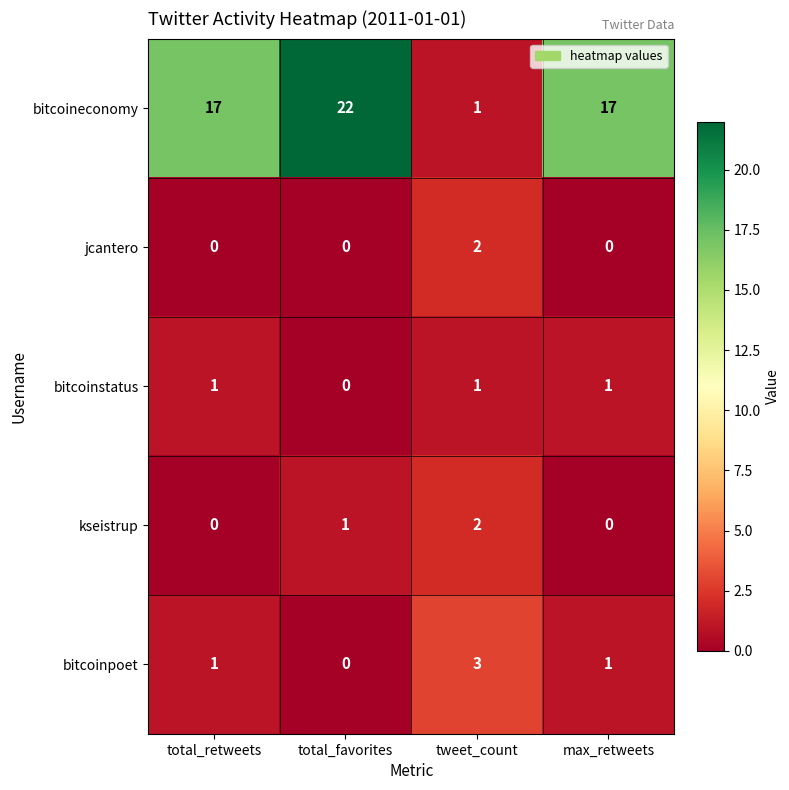

Which series has the largest total across all categories?

bitcoineconomy